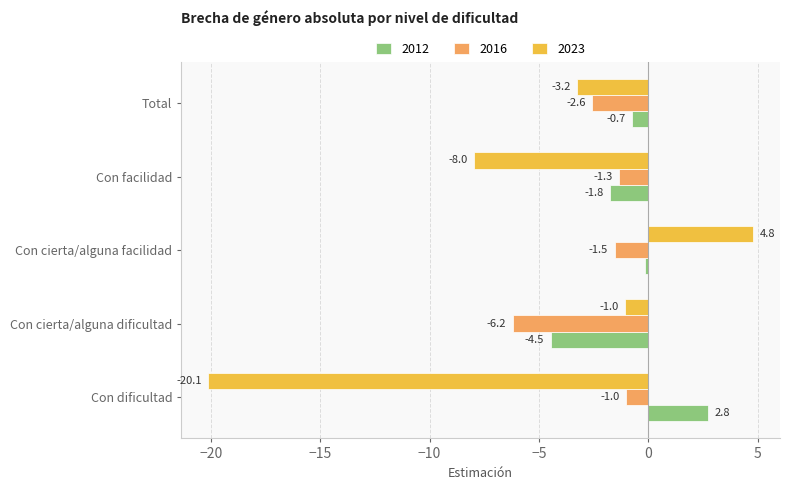

What is the spread (max minus min) of values at Con cierta/alguna dificultad?

5.2